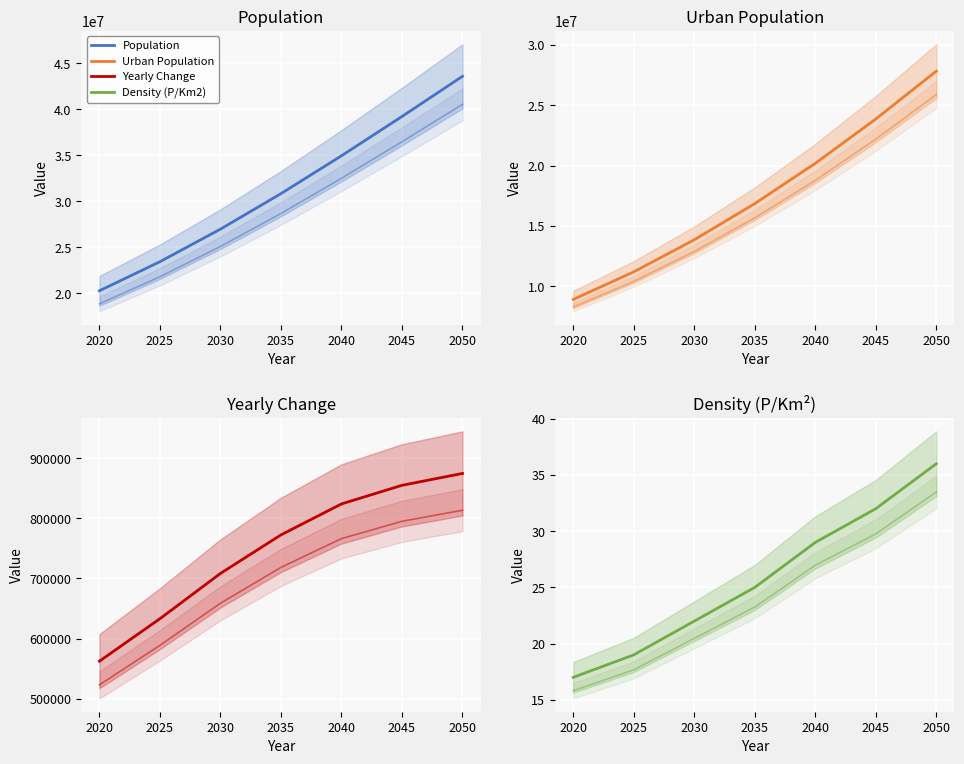

Reading right to left, list all the values displayed in this chart.

Population: 2050=43585530	2045=39212640	2040=34938568	2035=30819218	2030=26957396	2025=23415891	2020=20250833
Urban Population: 2050=27825131	2045=23856107	2040=20182154	2035=16846185	2030=13849850	2025=11190626	2020=8906636
Yearly Change: 2050=874578	2045=854814	2040=823870	2035=772364	2030=708301	2025=633012	2020=562411
Density (P/Km2): 2050=36	2045=32	2040=29	2035=25	2030=22	2025=19	2020=17